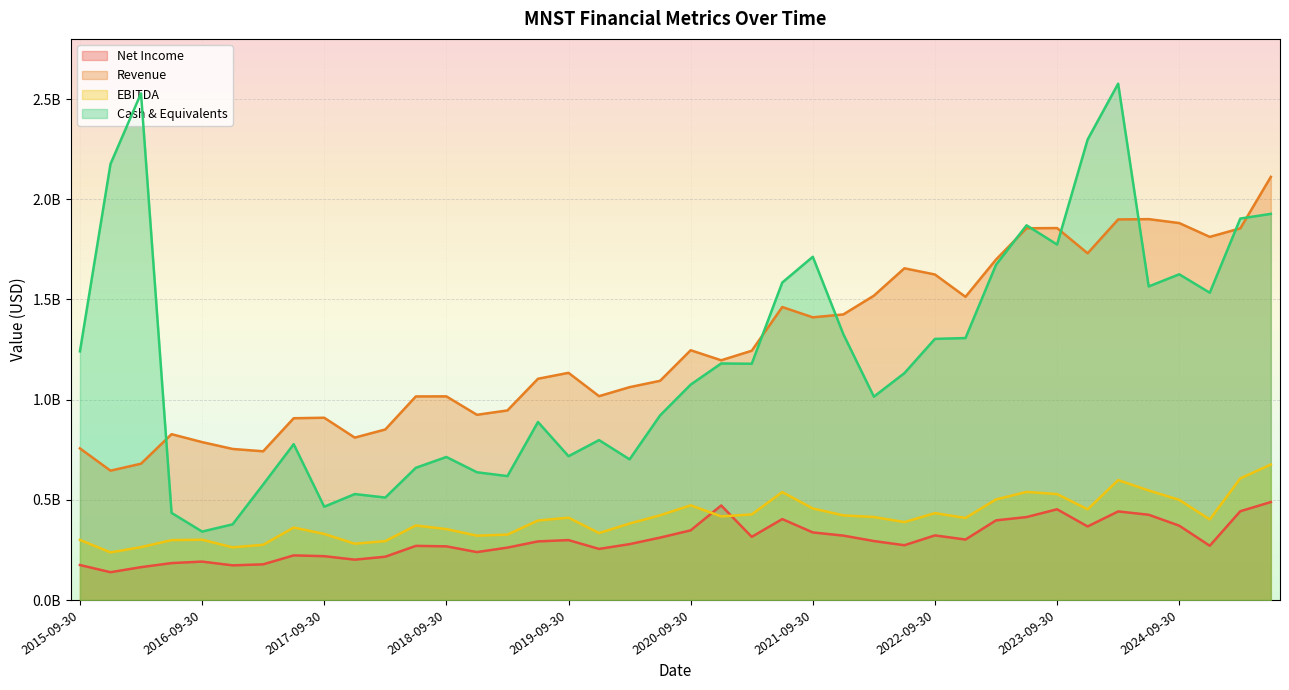

How many distinct data groups are displayed?

4